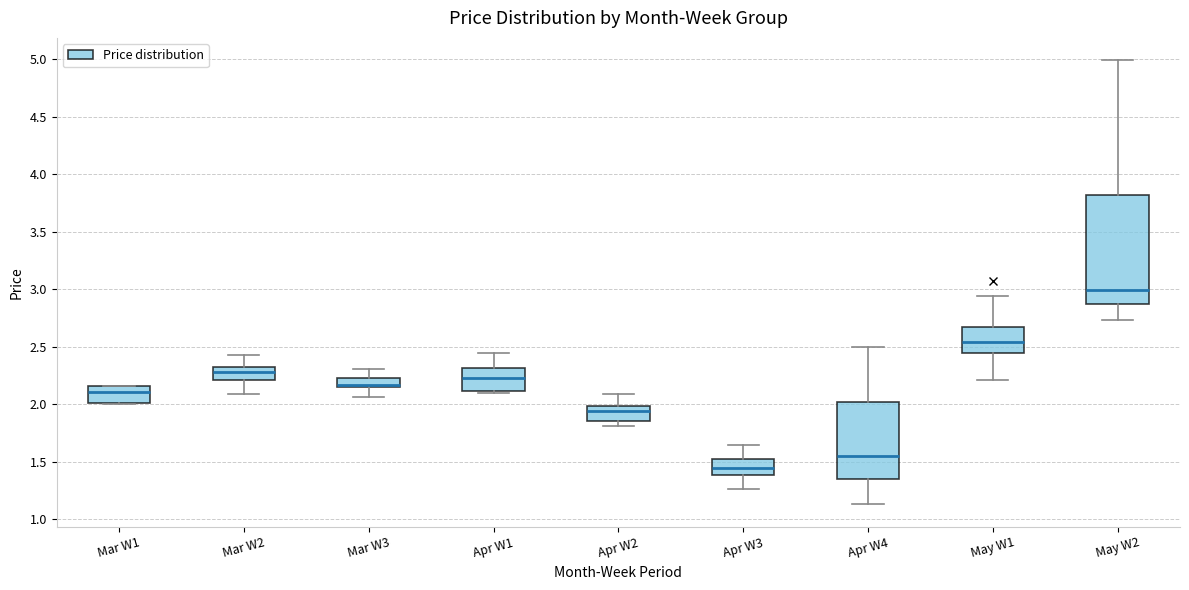

Where does the median line of the box for Mar W1 sit on the y-axis? The values are not printed on the chart, so give them approximately, as read against the axis.

2.10